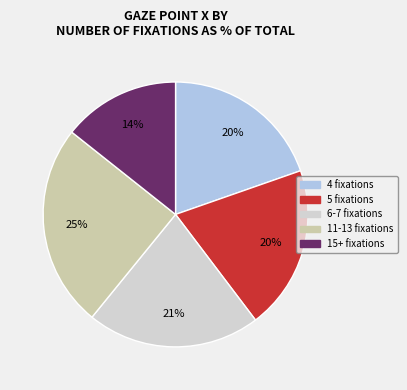

To the nearest percent, what is the average slice percentage?

20%